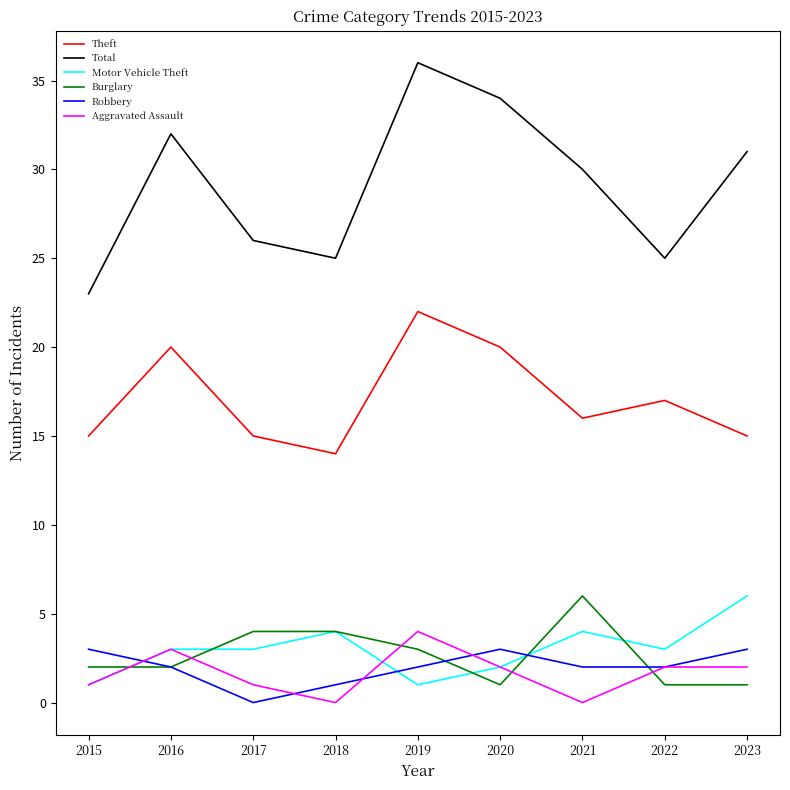

Reading right to left, list all the values displayed in this chart.

Theft: 2023=15	2022=17	2021=16	2020=20	2019=22	2018=14	2017=15	2016=20	2015=15
Total: 2023=31	2022=25	2021=30	2020=34	2019=36	2018=25	2017=26	2016=32	2015=23
Motor Vehicle Theft: 2023=6	2022=3	2021=4	2020=2	2019=1	2018=4	2017=3	2016=3	2015=1
Burglary: 2023=1	2022=1	2021=6	2020=1	2019=3	2018=4	2017=4	2016=2	2015=2
Robbery: 2023=3	2022=2	2021=2	2020=3	2019=2	2018=1	2017=0	2016=2	2015=3
Aggravated Assault: 2023=2	2022=2	2021=0	2020=2	2019=4	2018=0	2017=1	2016=3	2015=1